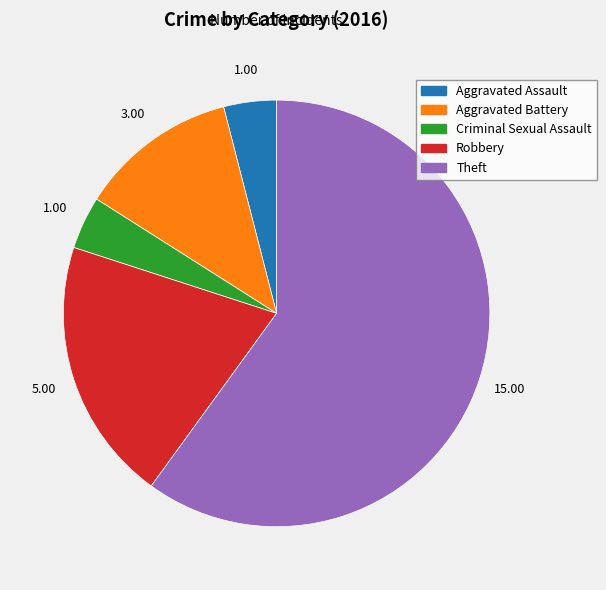

True or false: Criminal Sexual Assault accounts for 4% of the total.

True